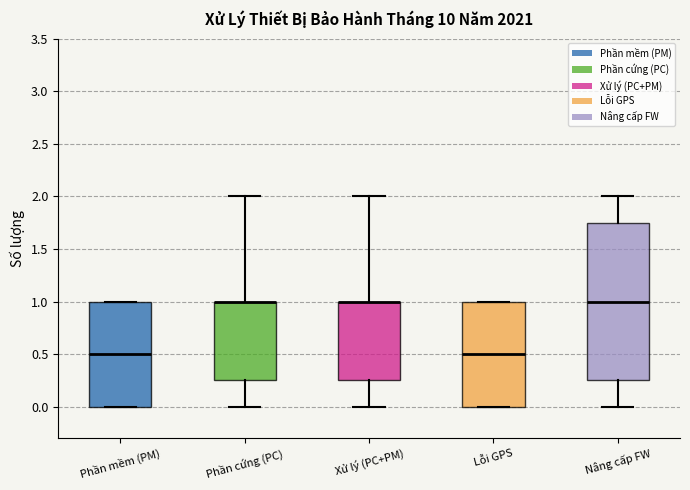

Where is the upper edge of the box for Phần cứng (PC) on the y-axis? The values are not printed on the chart, so give them approximately, as read against the axis.

1.00